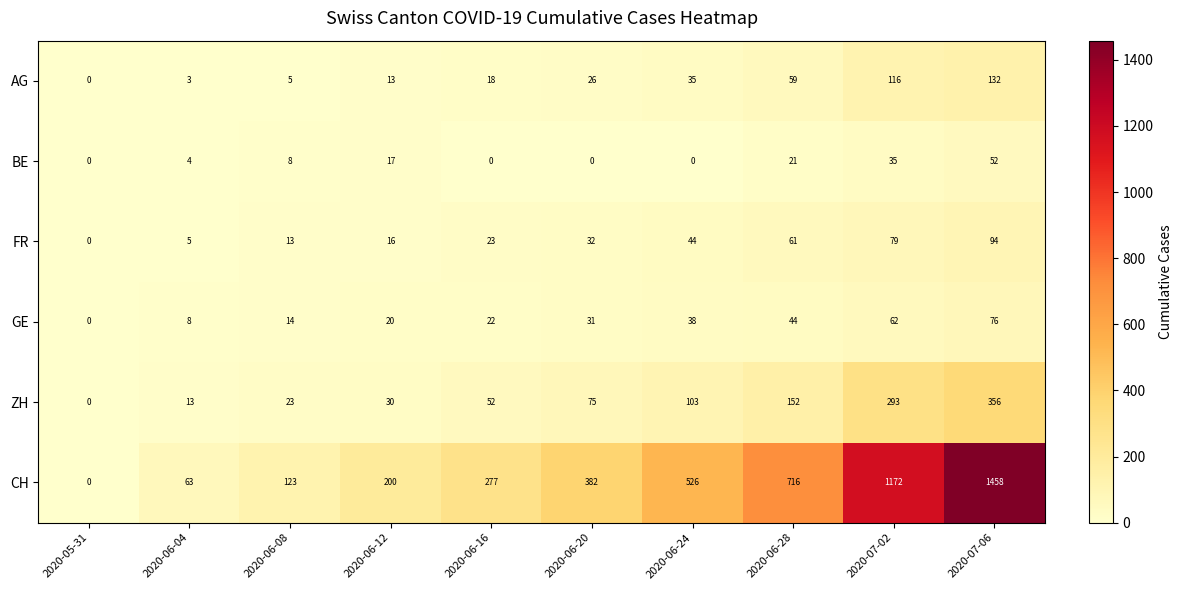

Where is FR nearest to the value 47?

2020-06-24